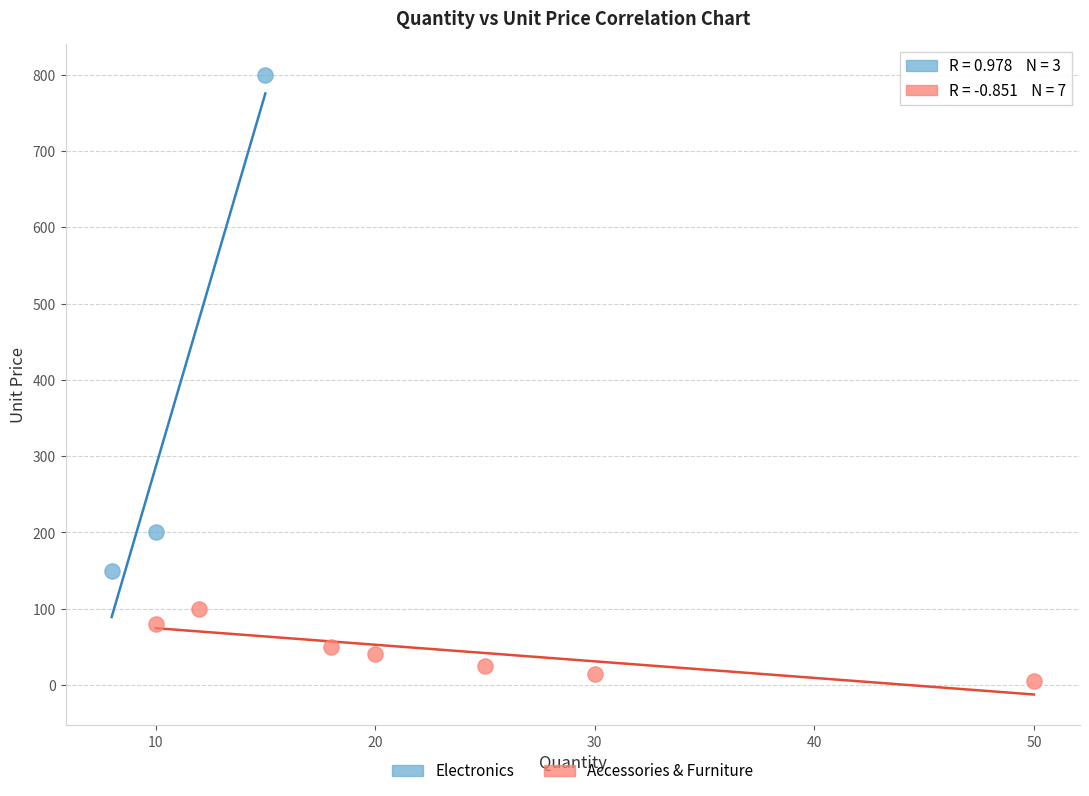

Which series has the widest spread of Y values?

Electronics